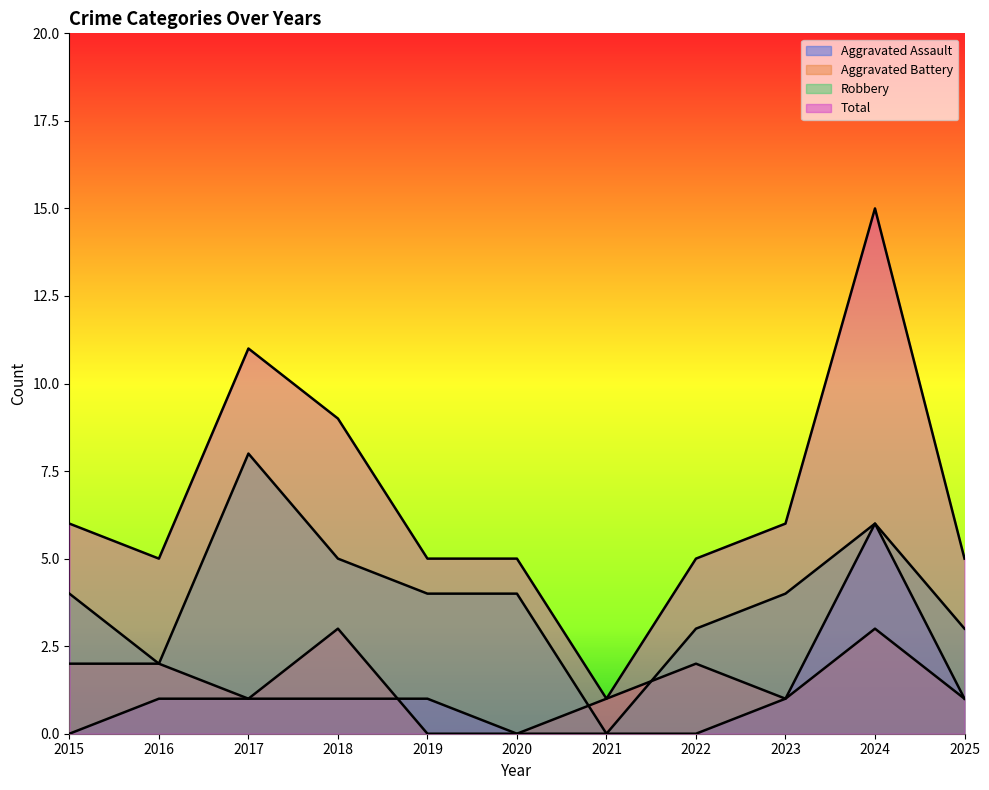

The Aggravated Battery series shows 1 at 2021. True or false?

True